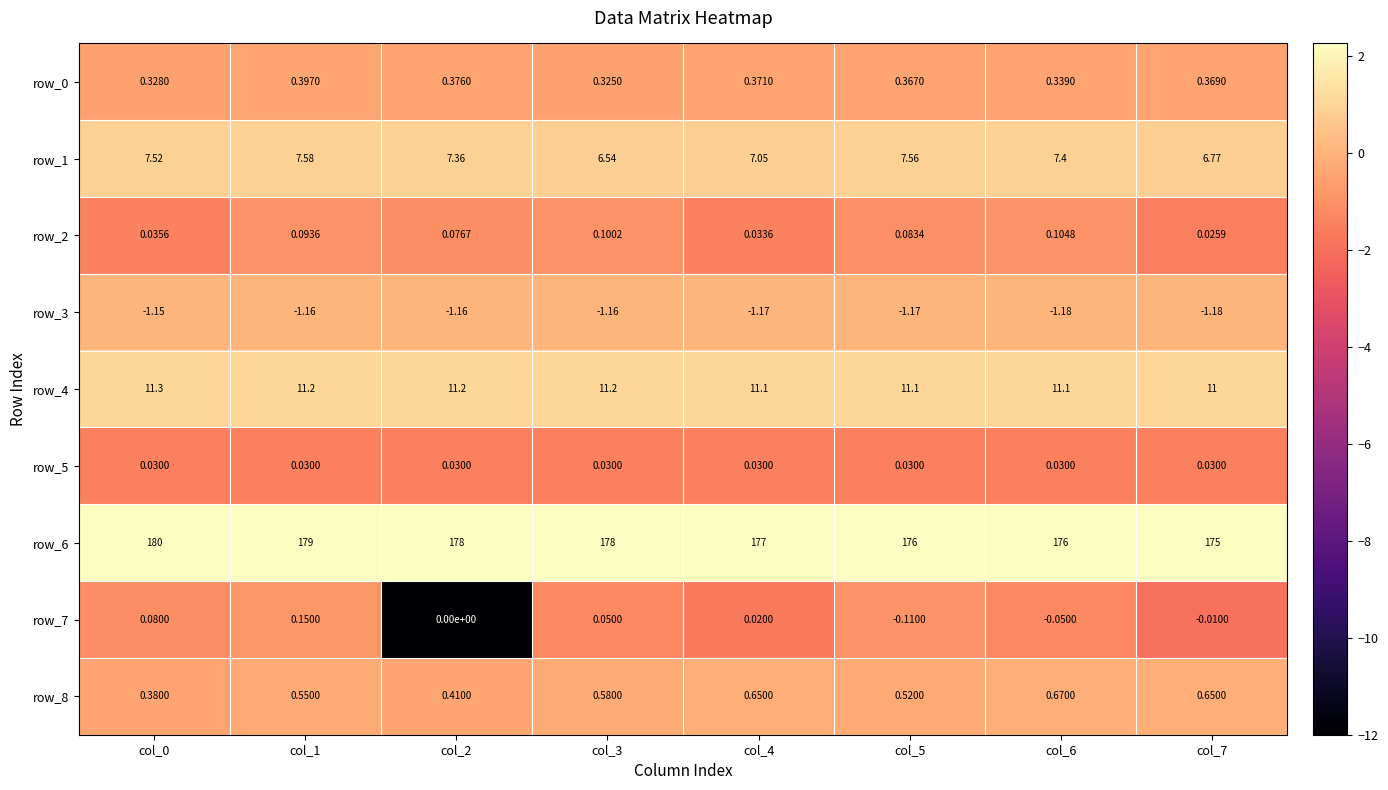

Is the value of row_5 at col_2 greater than the value of row_6 at col_2?

No